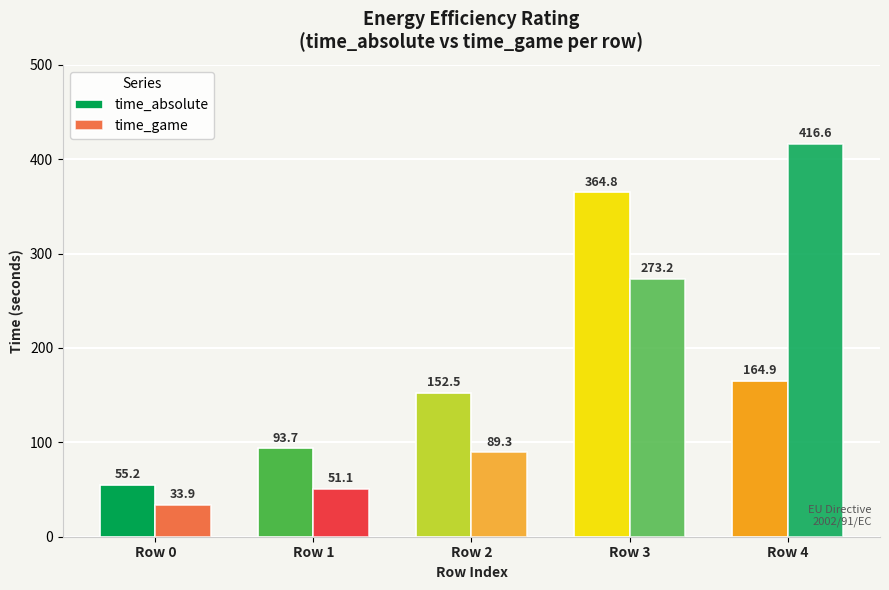

True or false: time_absolute has a value of 152.5 at Row 2.

True